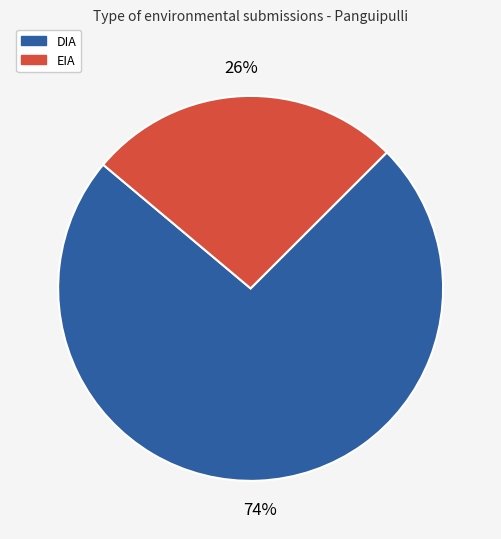

Which slice is the largest?

DIA